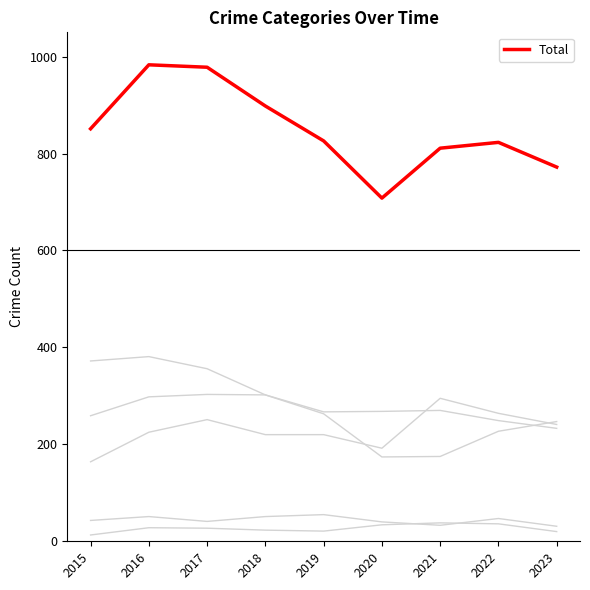

At which category is the sum across all series the highest?

2016